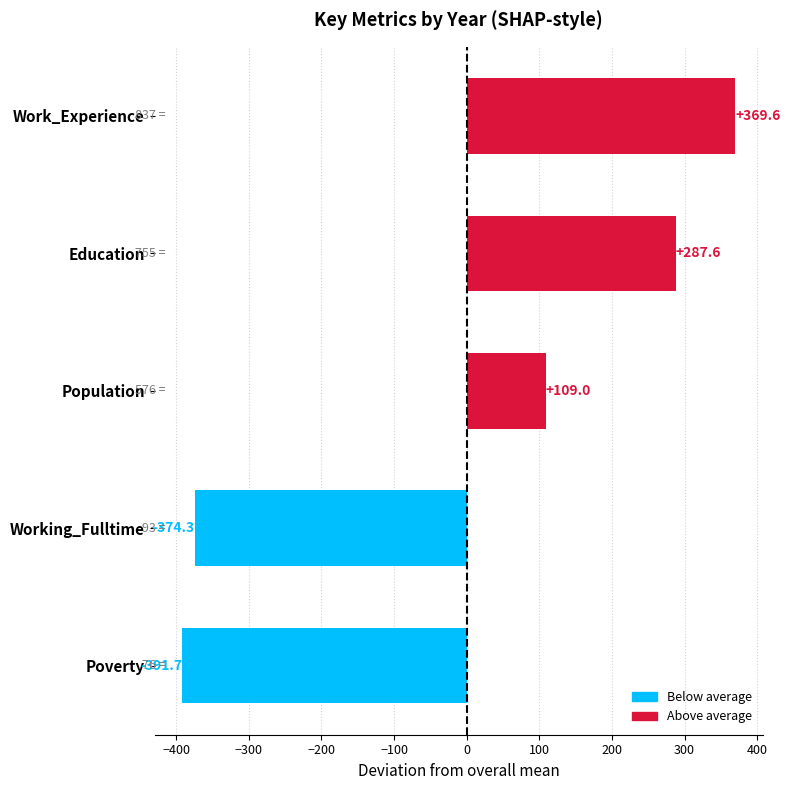

Reading bottom to top, what are all the values shown in this chart?

Poverty=-391.7	Working_Fulltime=-374.3	Population=109.0	Education=287.6	Work_Experience=369.6